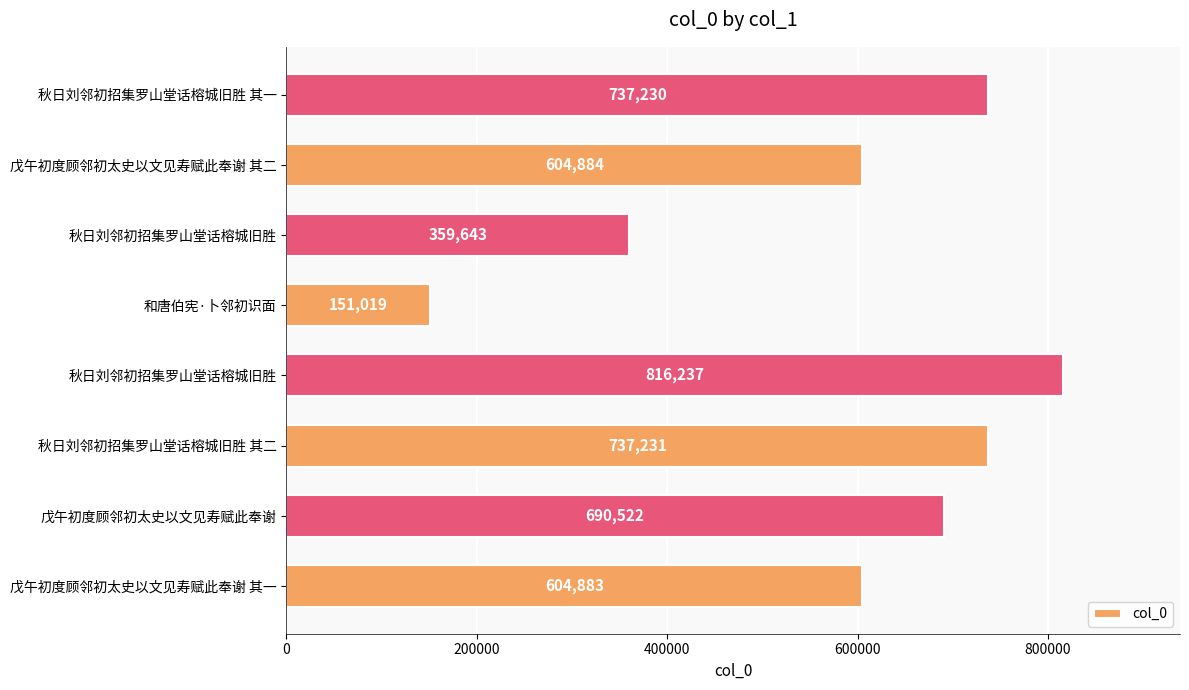

How many data points does each series have?

8